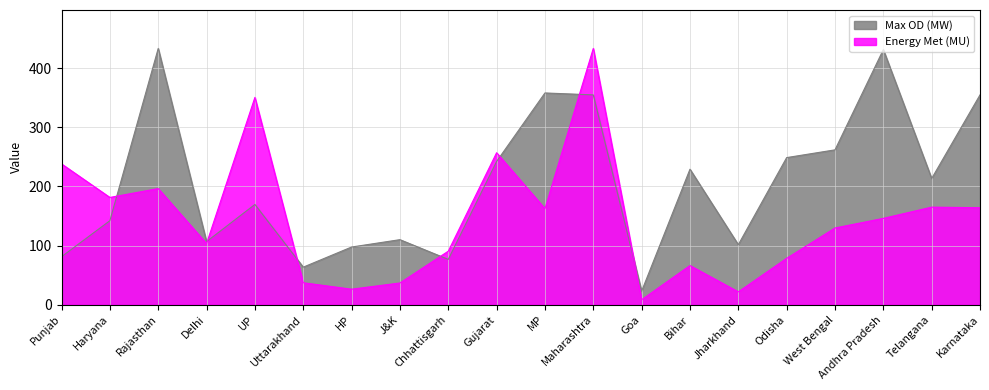

What are all the series names shown in the legend?

Max OD (MW), Energy Met (MU)